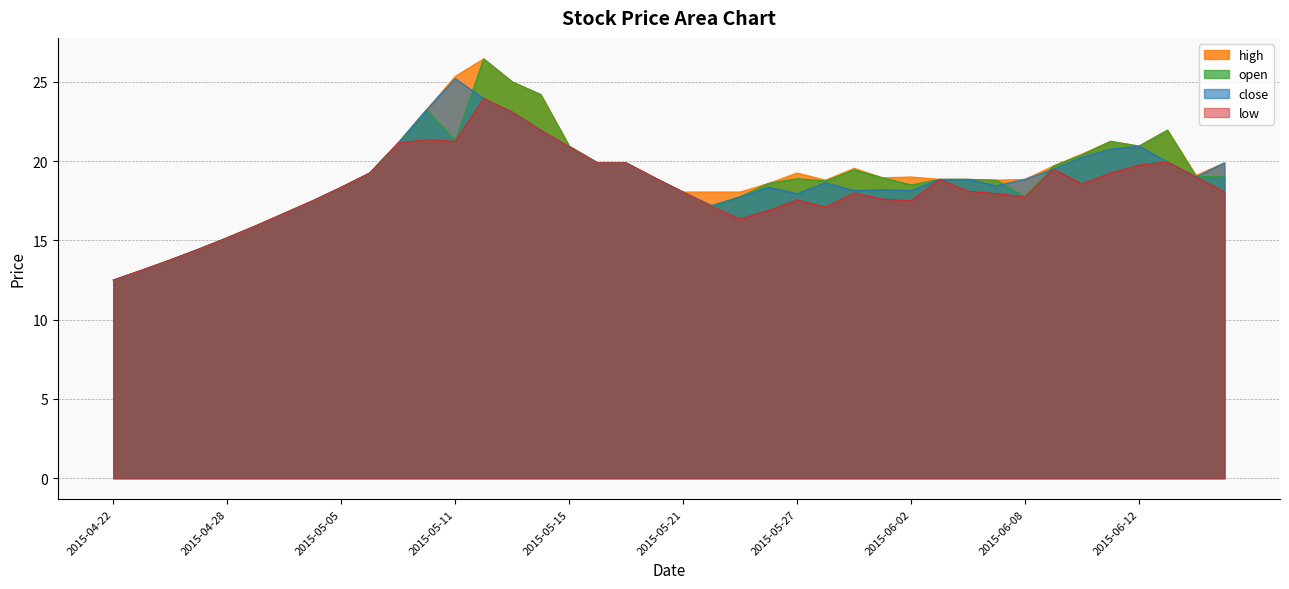

Which series has the widest spread of values?

open